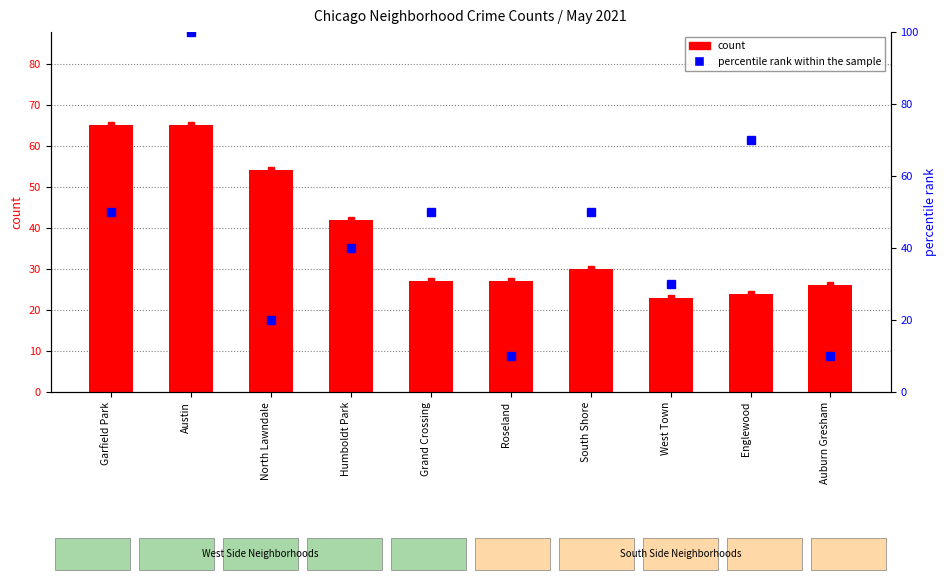

What is the label of the 6th bar from the right?

Grand Crossing